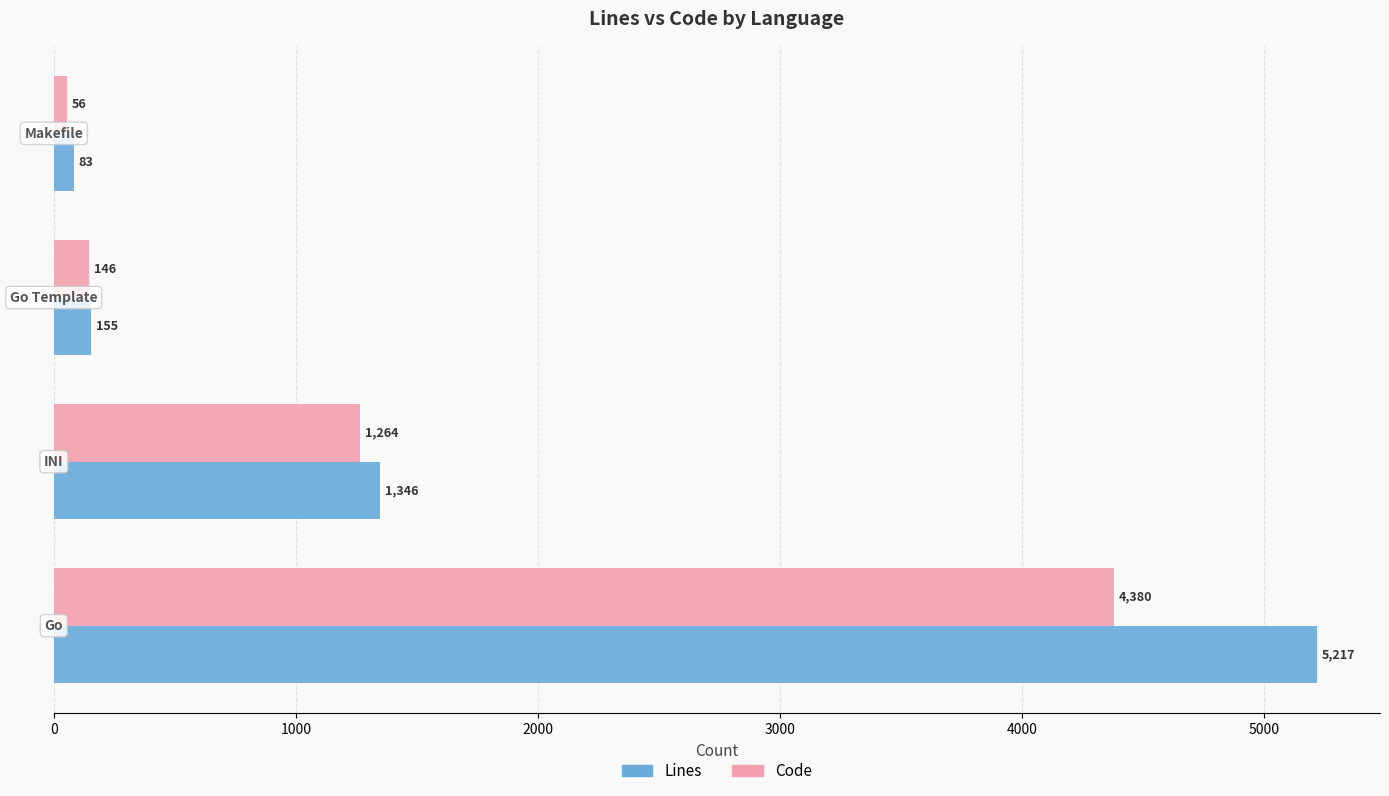

What is the average value of the Code series?

1462